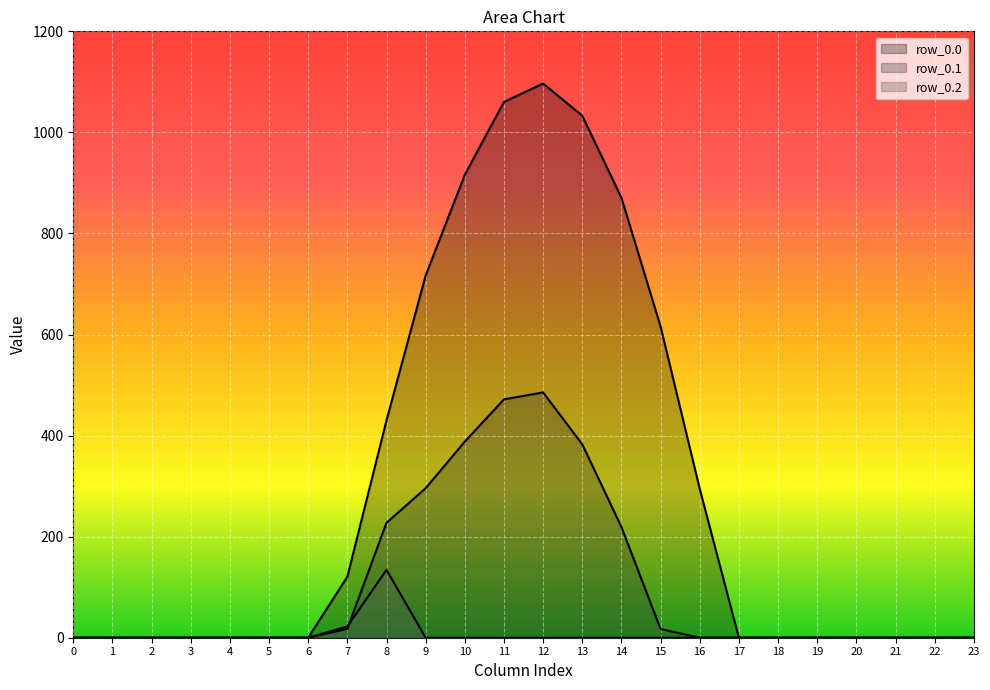

True or false: row_0.2 has a value of 90.2 at 14.

False